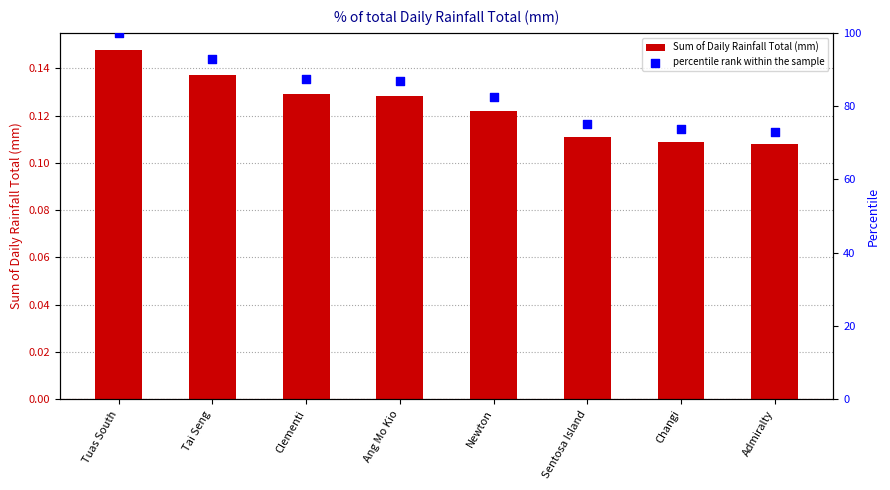

Is the value of percentile rank within the sample at Tuas South greater than the value of Sum of Daily Rainfall Total (mm) at Changi?

Yes